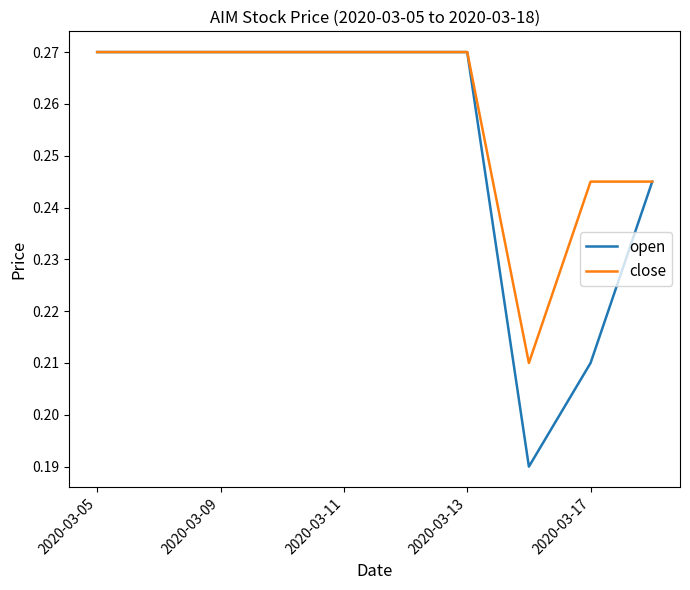

Which series has the largest total across all categories?

close